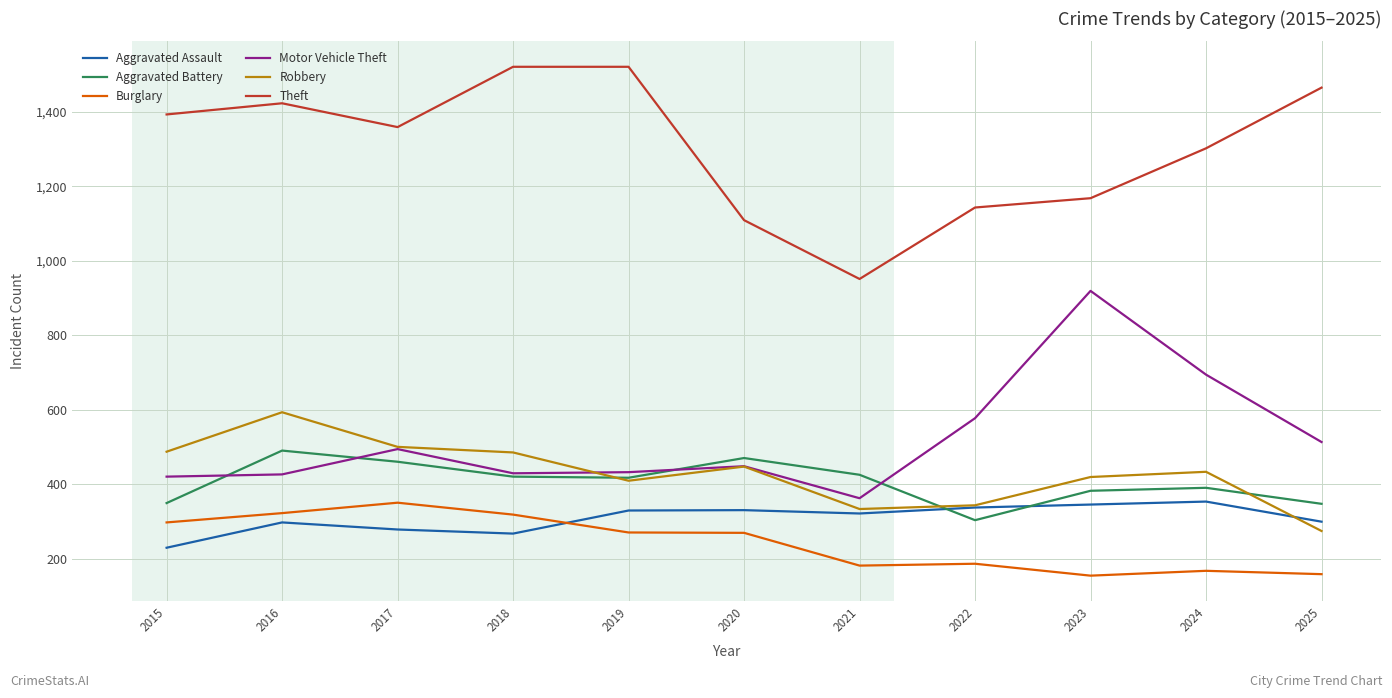

True or false: Aggravated Battery and Burglary intersect in this chart.

False